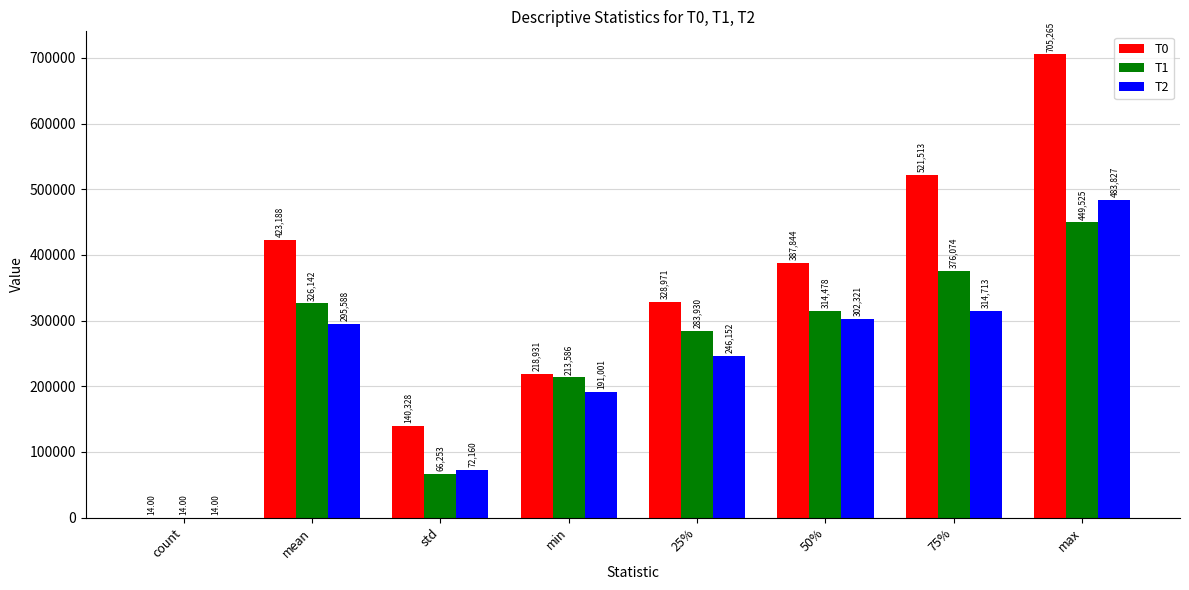

Which series changed the most between count and min?

T0